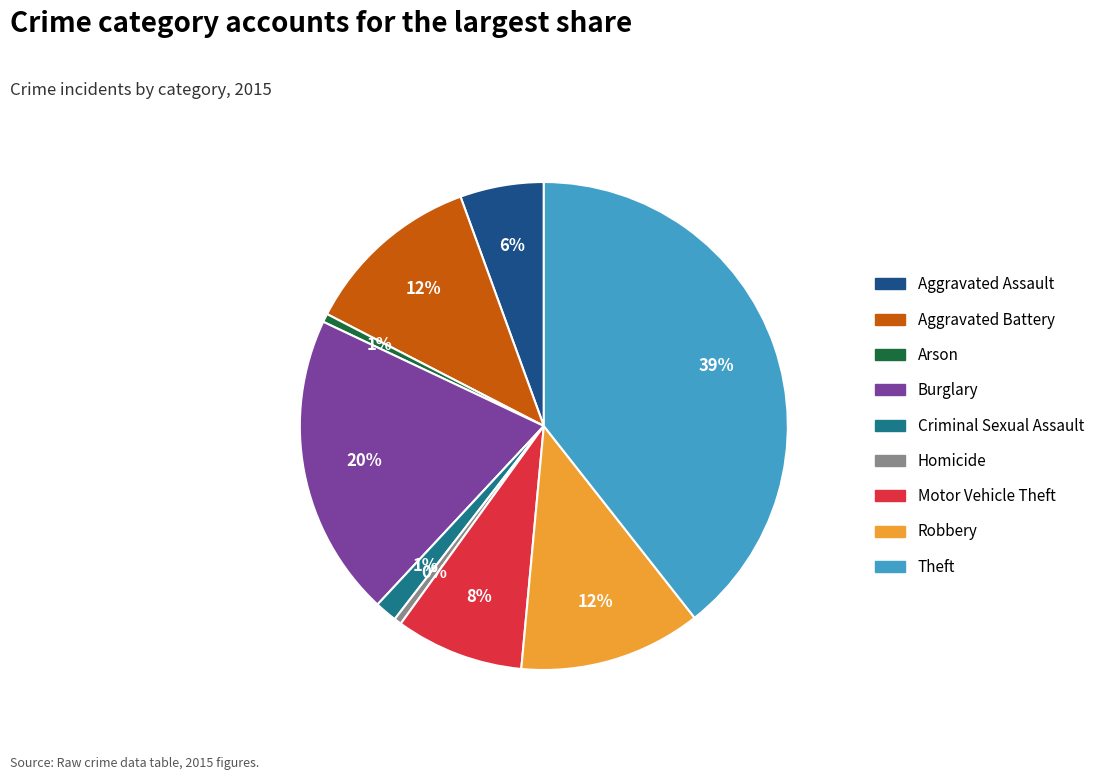

Is there any slice that represents more than half of the pie?

No